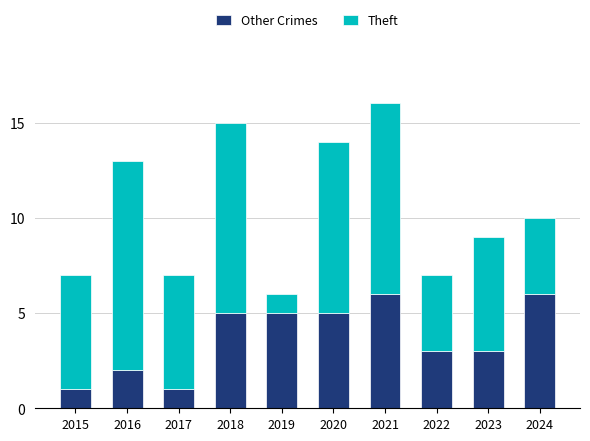

True or false: Other Crimes has a value of 1 at 2015.

True